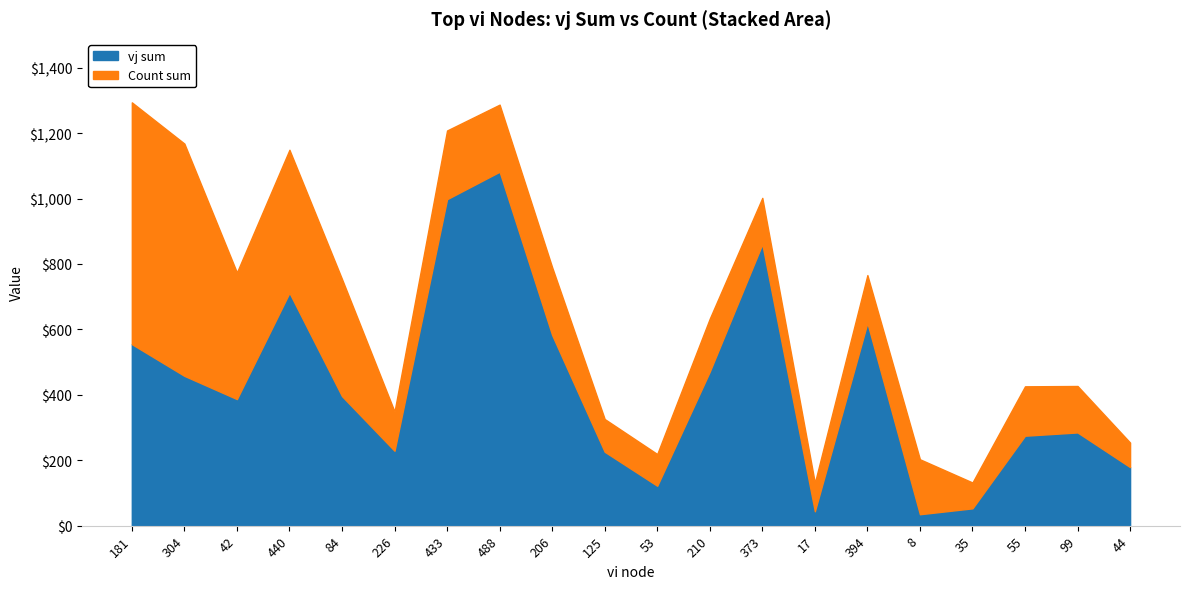

What is the sum of the values at 125 and 394?

846